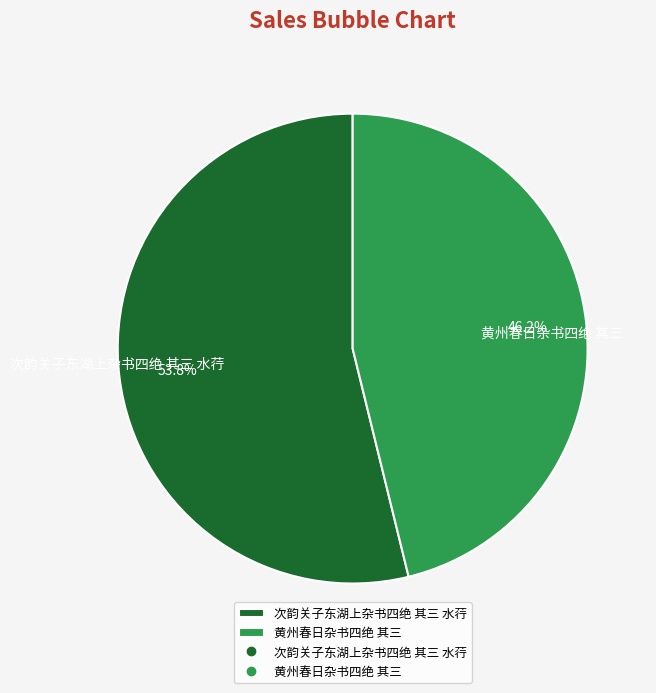

To the nearest percent, what percentage of the pie is 黄州春日杂书四绝 其三?

46%